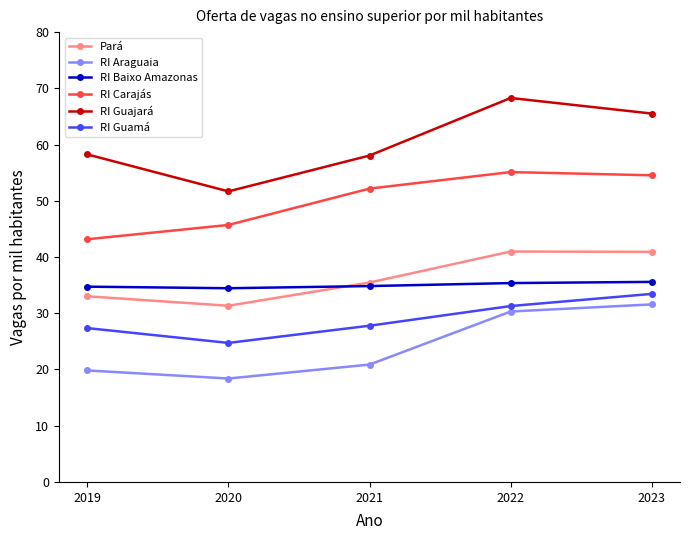

Between 2019 and 2021, which series saw the biggest shift?

RI Carajás